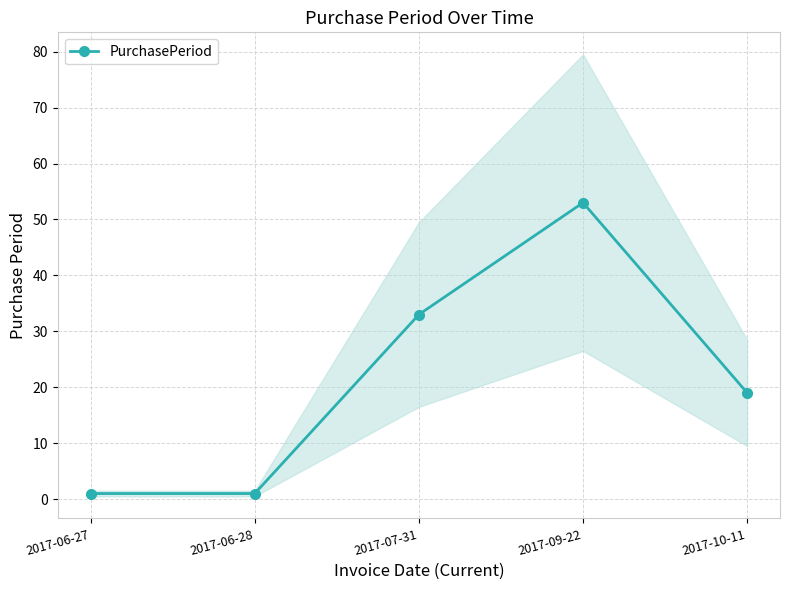

Between 2017-07-31 and 2017-09-22, which is larger?

2017-09-22